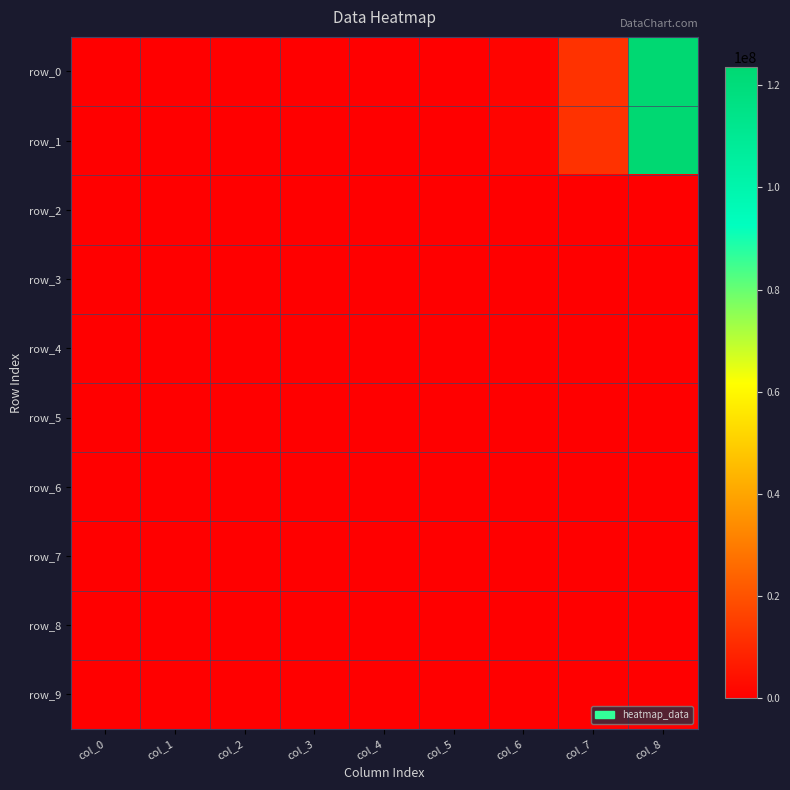

Is it true that row_3 equals 0.0 at col_4?

False